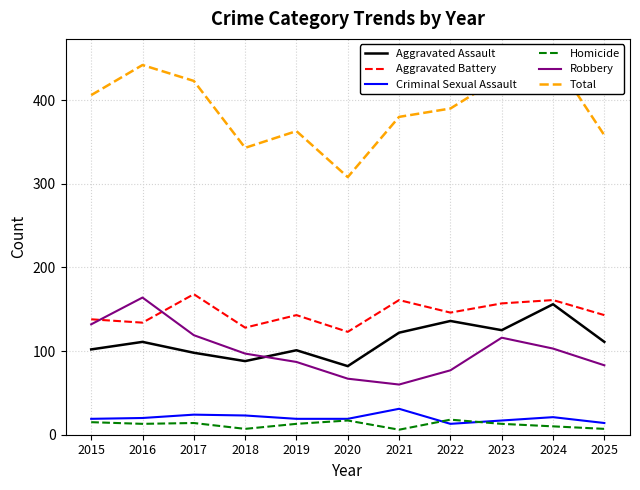

Rank the series by their maximum value, from lowest to highest.

Homicide, Criminal Sexual Assault, Aggravated Assault, Robbery, Aggravated Battery, Total